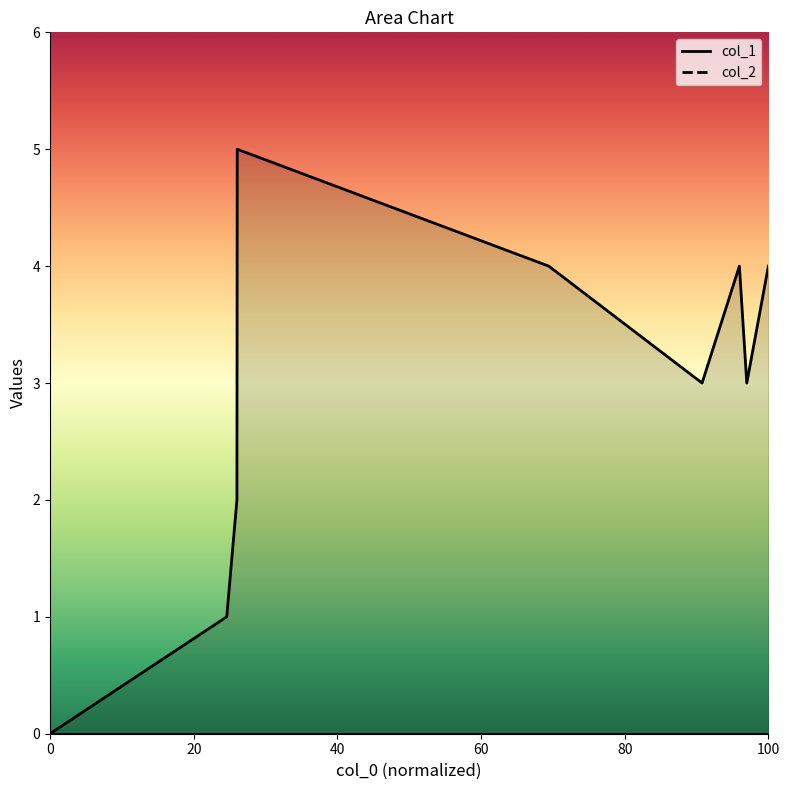

What is the difference between the maximum and minimum values?

5